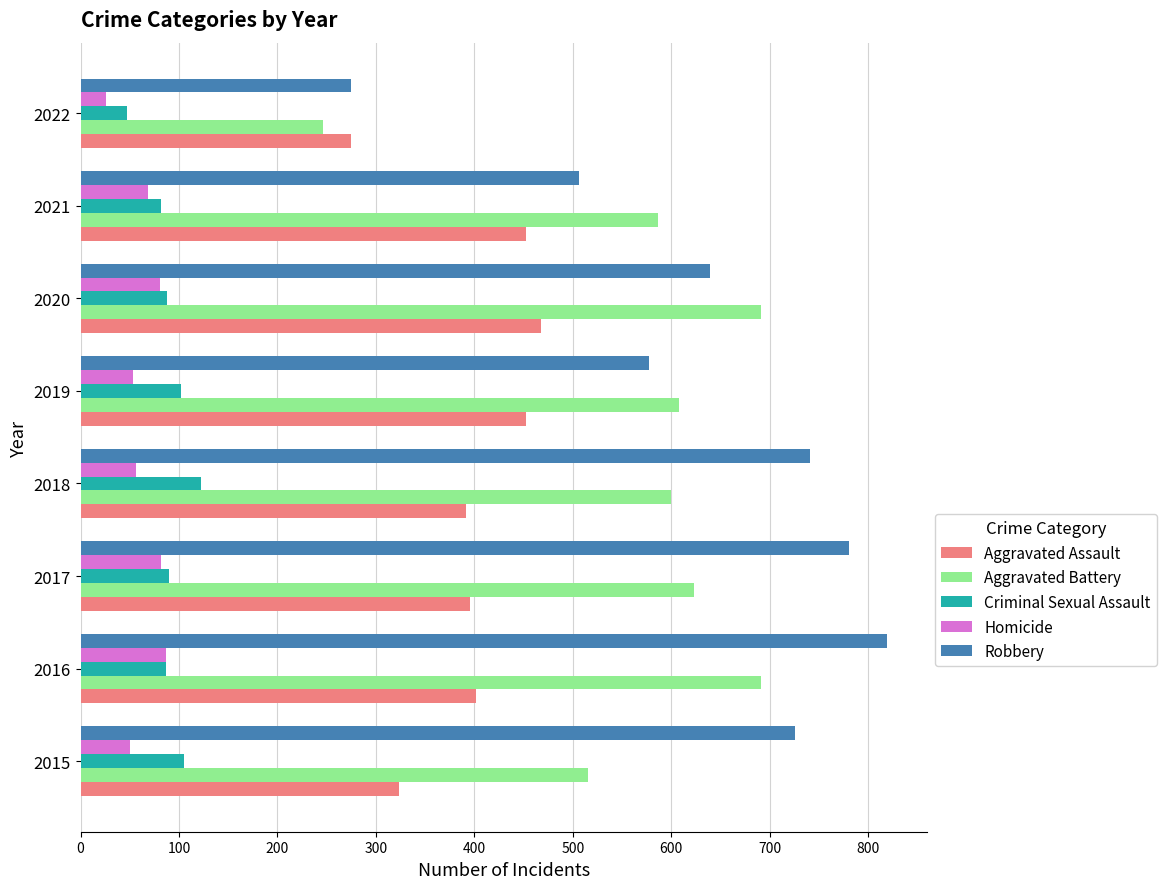

What is the smallest value displayed?

26